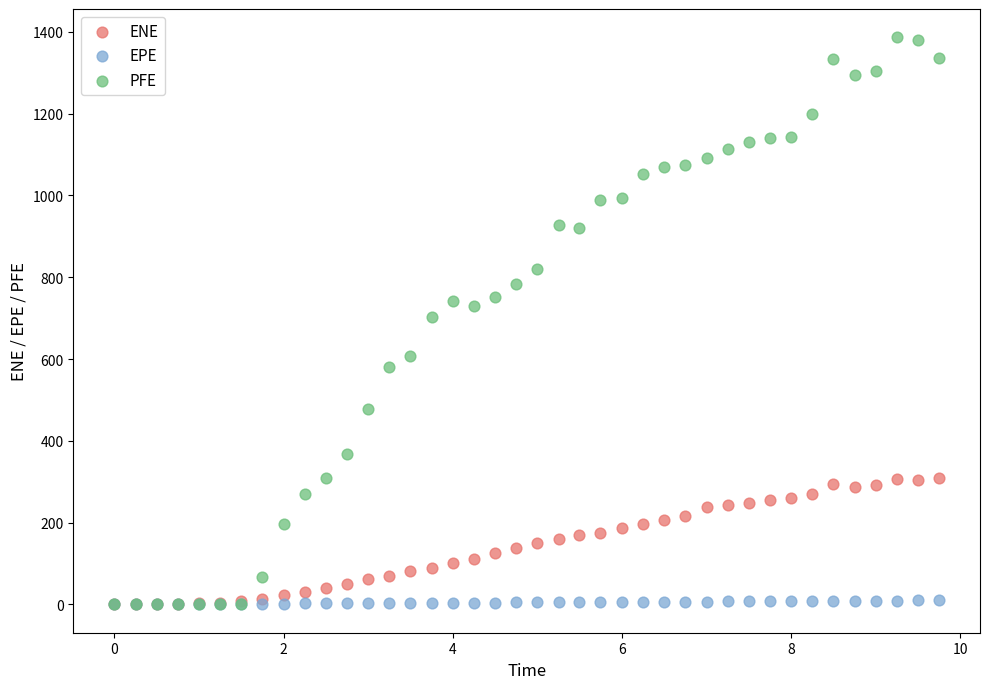

What are all the series names shown in the legend?

ENE, EPE, PFE